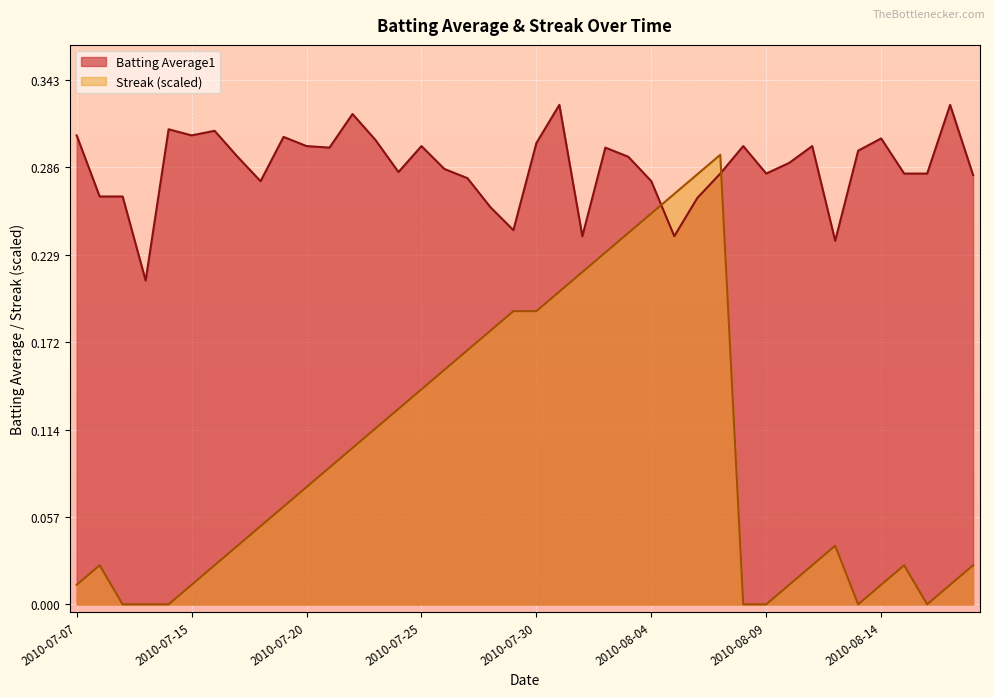

How many times do Batting Average1 and Streak cross each other?

2